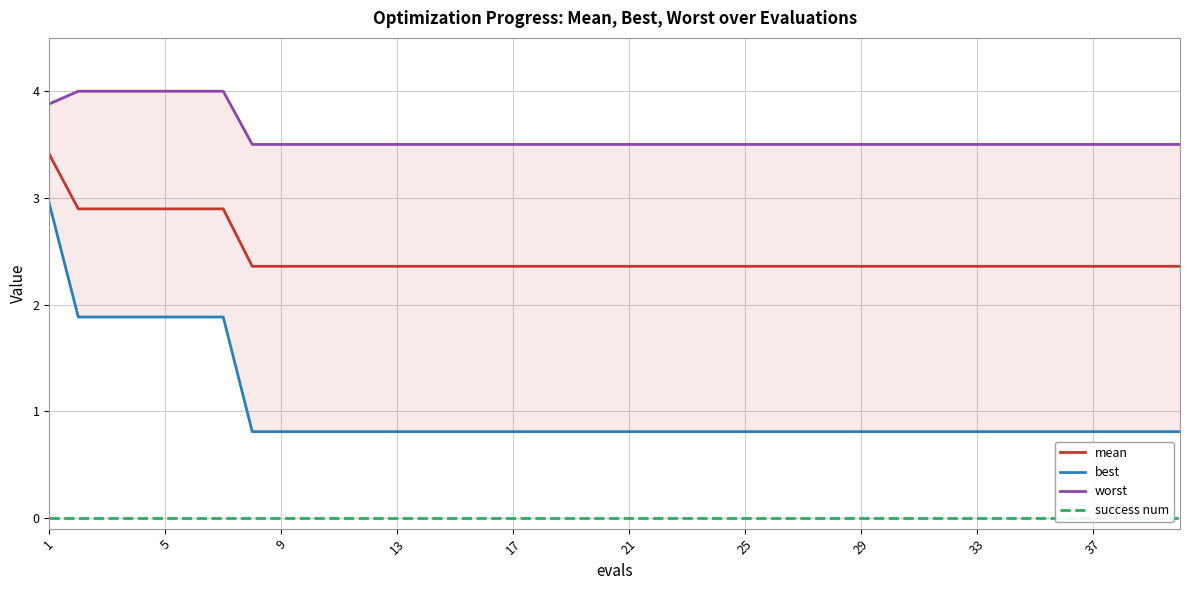

What is the lowest value of the mean series?

2.4